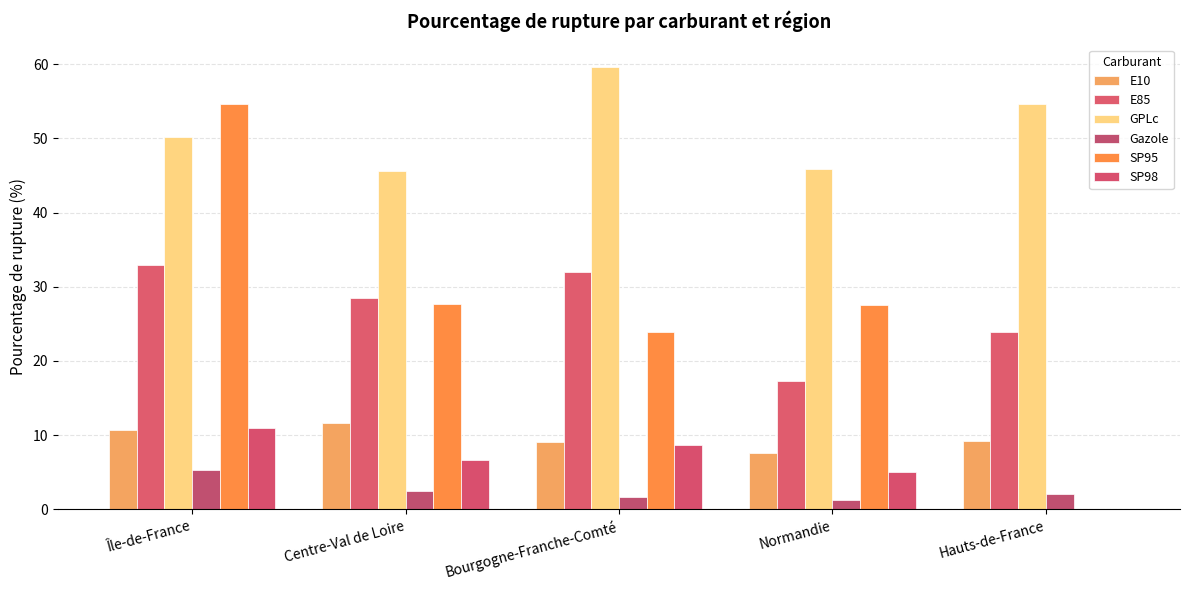

What is the value of the Gazole bar at the 2nd from the left?

2.5